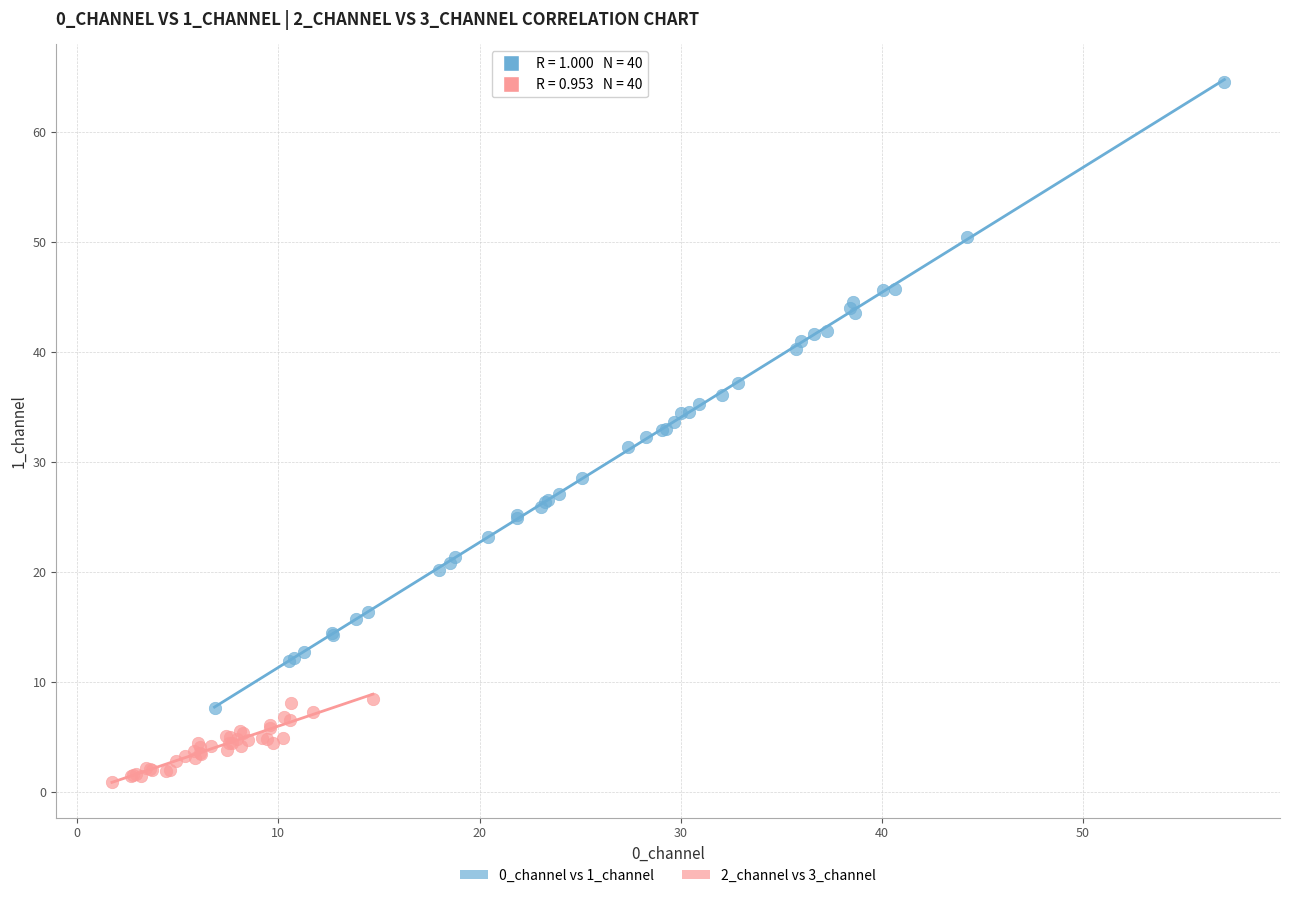

Which series reaches the minimum Y coordinate?

2_channel vs 3_channel